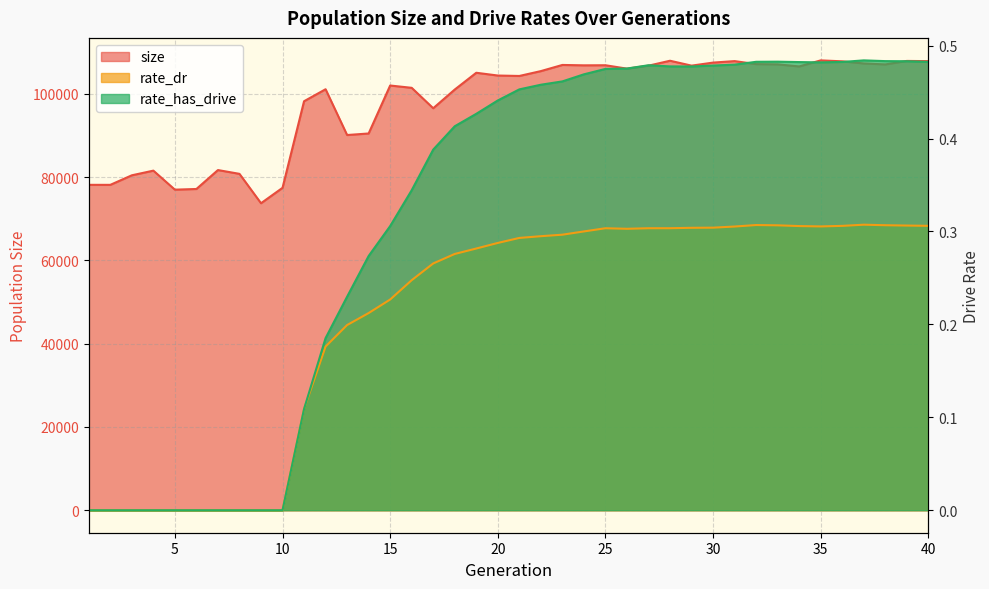

True or false: rate_has_drive and size cross at least once.

False